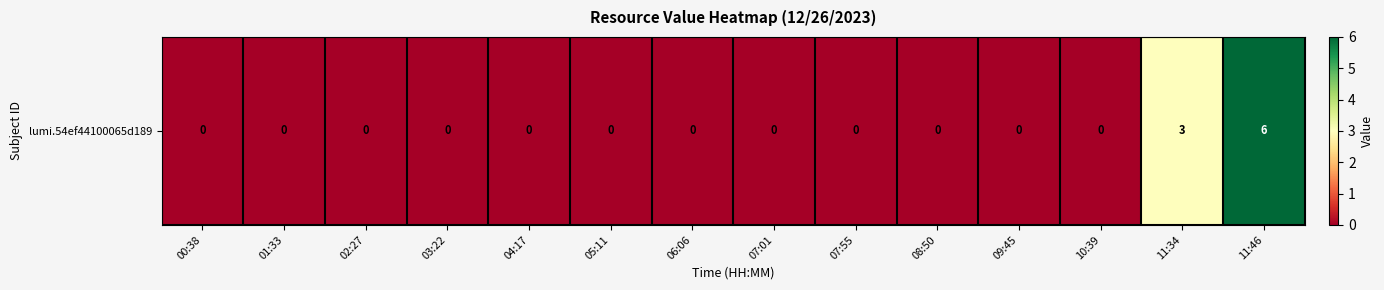

At which category does the chart reach its minimum across all series?

00:38